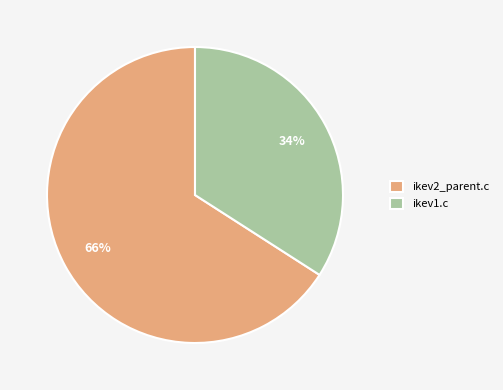

What is the majority slice?

ikev2_parent.c